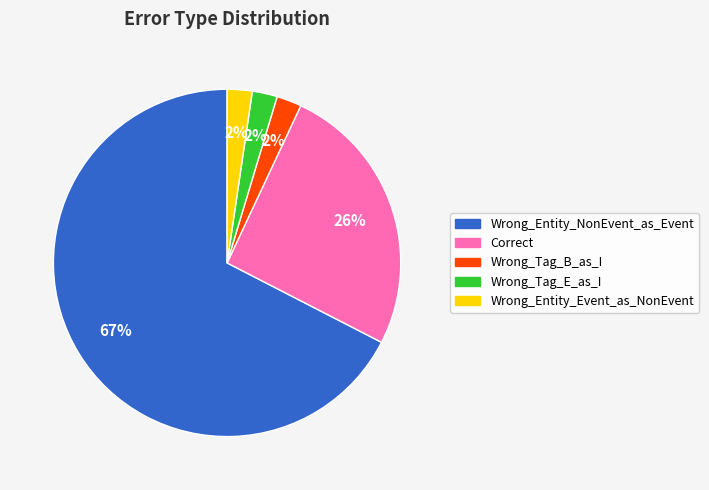

Is there a majority slice in this chart?

Yes